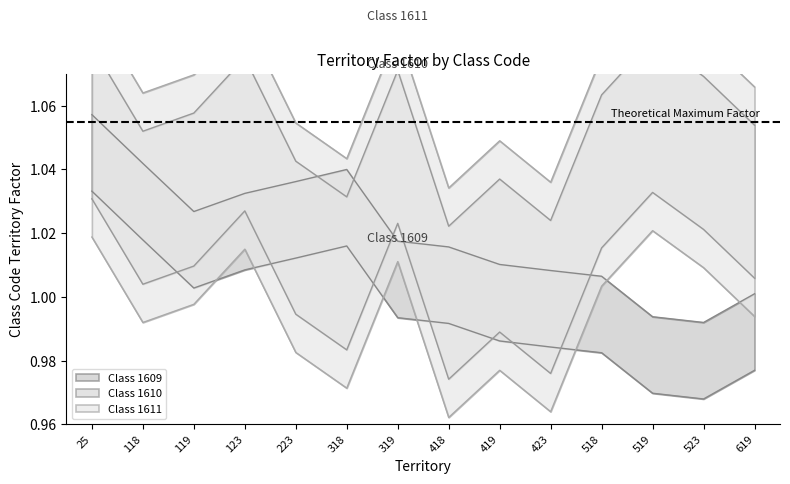

Between 123 and 419, which series saw the biggest shift?

1610